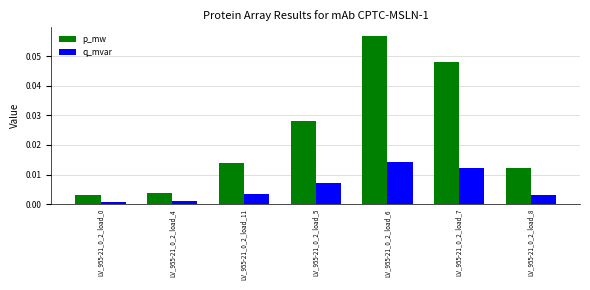

Is the value of p_mw at LV_955-21_0_2_load_5 greater than the value of q_mvar at LV_955-21_0_2_load_7?

Yes